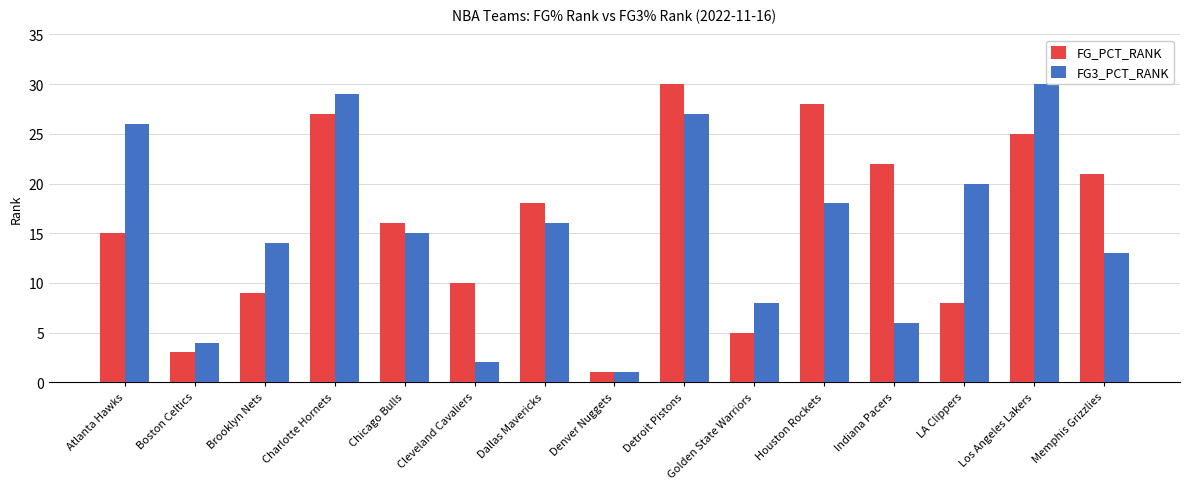

At which label does FG3_PCT_RANK first exceed 15?

Atlanta Hawks